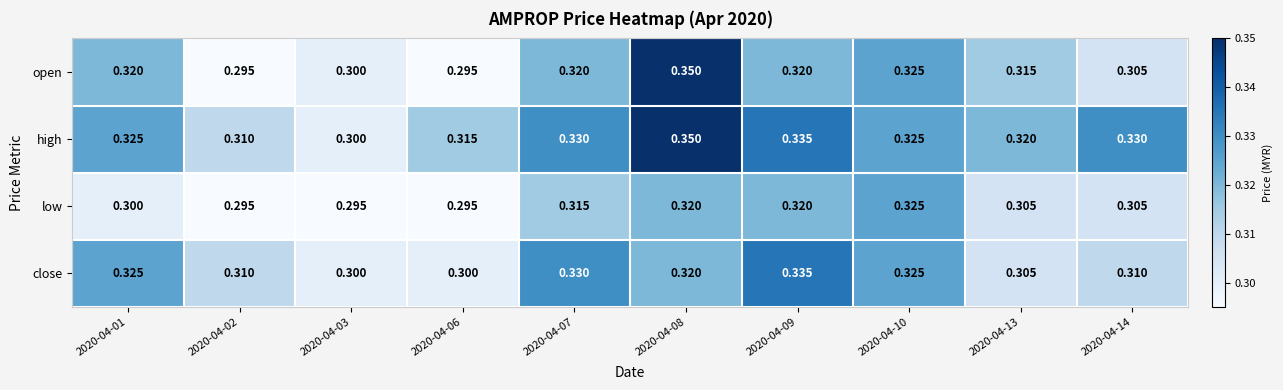

Which series has the largest total across all categories?

high